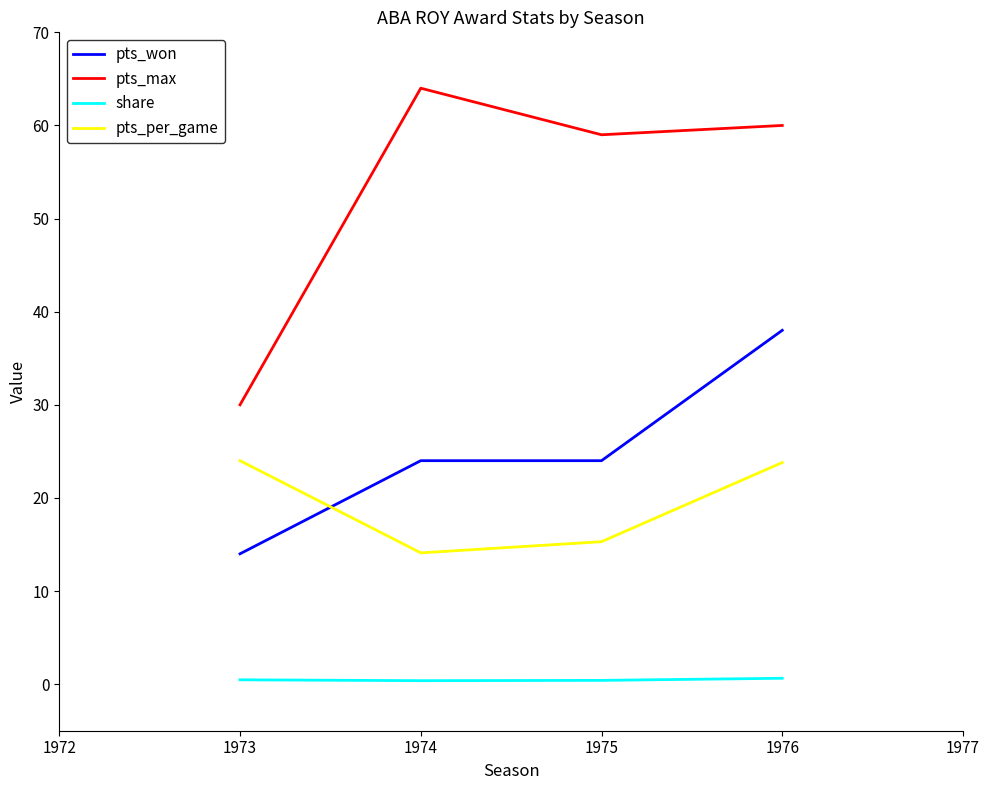

The pts_per_game series shows 8.4 at 1975. True or false?

False